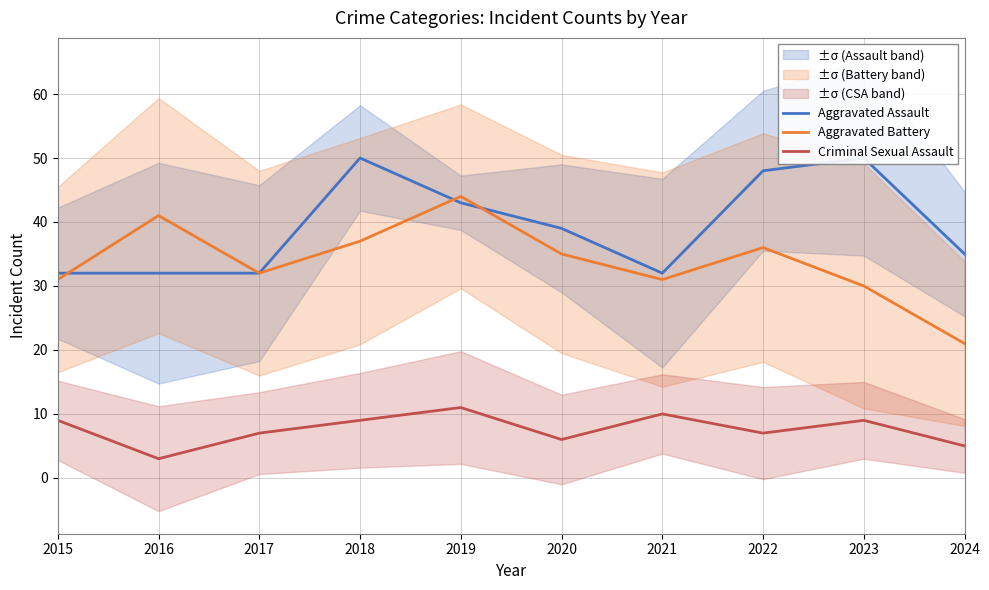

Read the Aggravated Assault value at 2021.

32